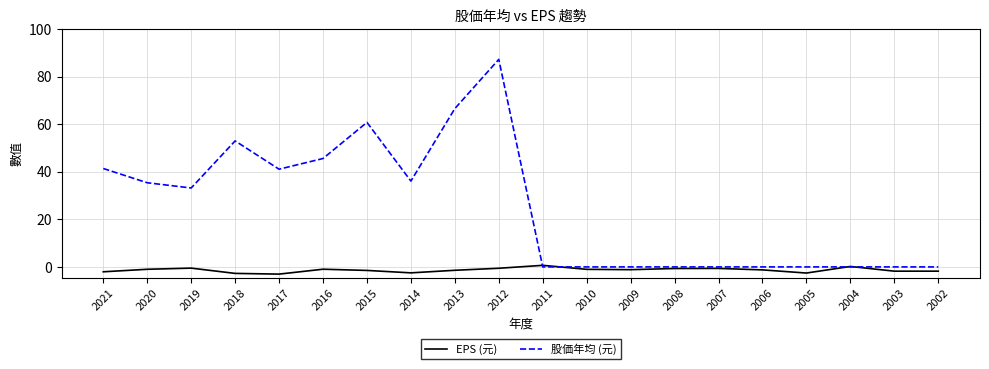

What is the highest value of the 股価年均 (元) series?

87.3